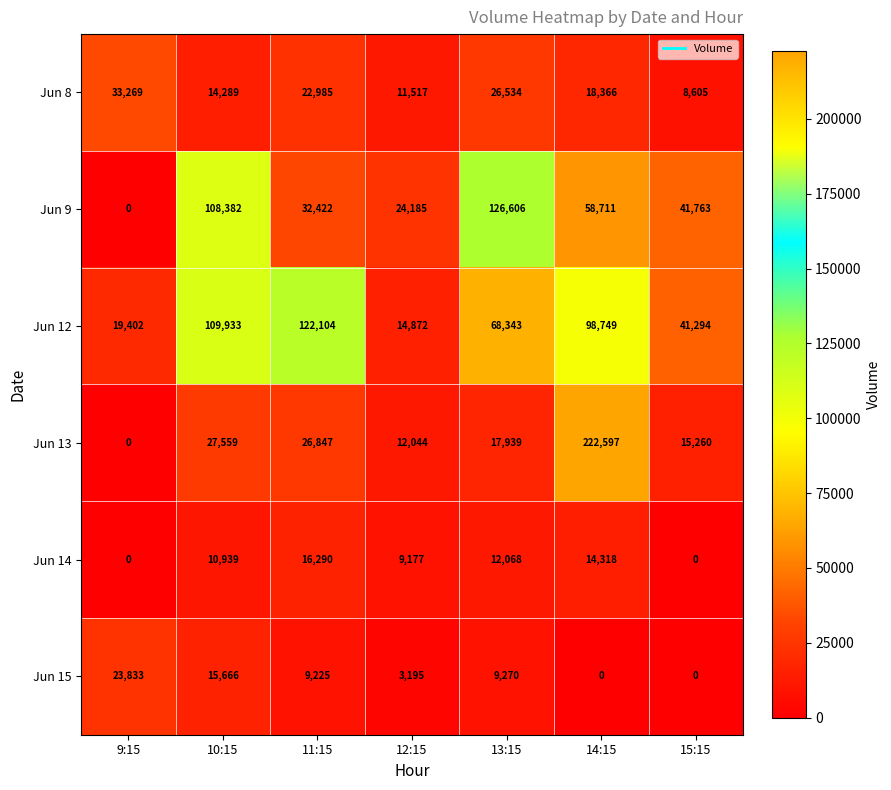

Which series changed the most between 9:15 and 11:15?

Jun 12